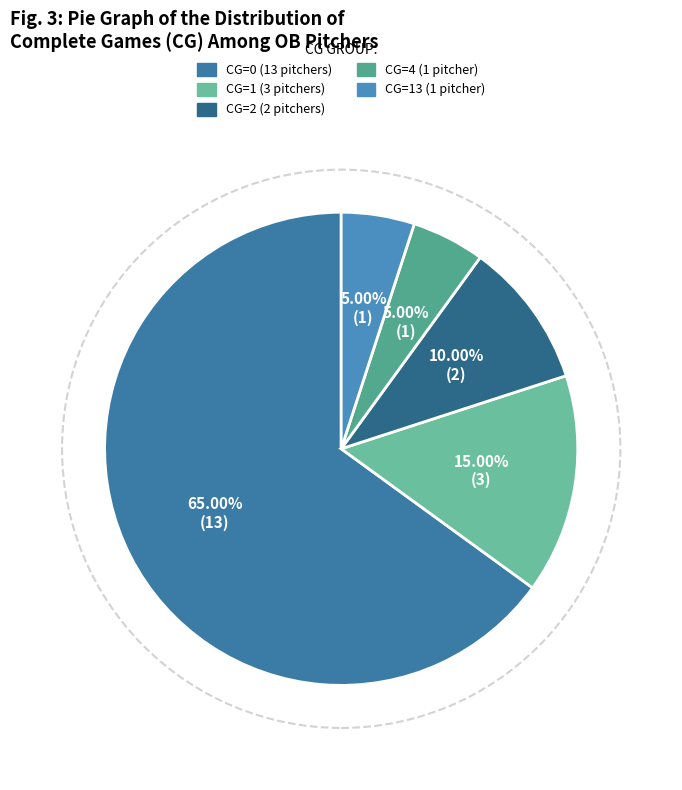

How many slices are in this pie chart?

5